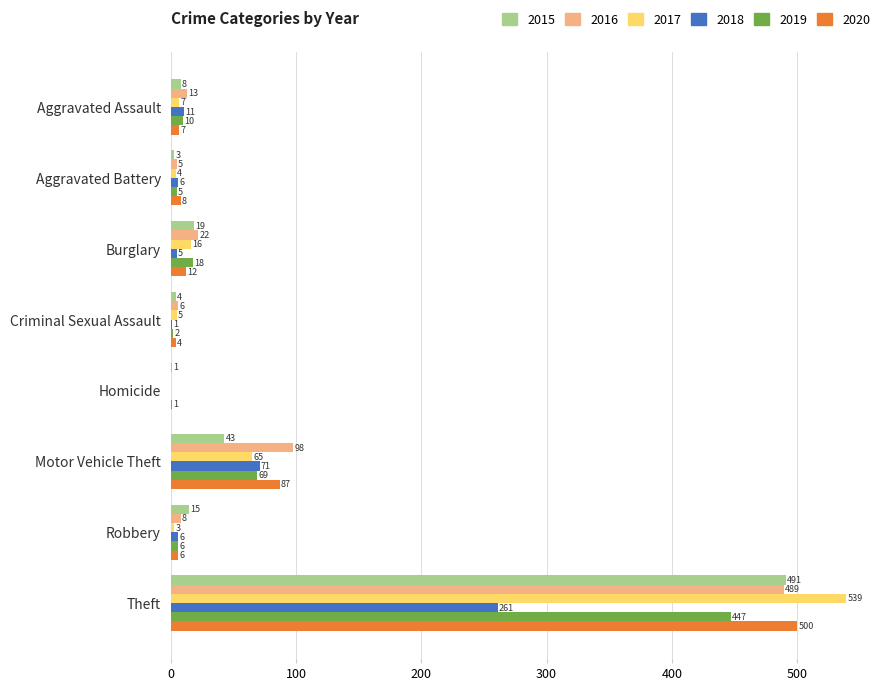

At which label is 2016 closest to 244?

Motor Vehicle Theft